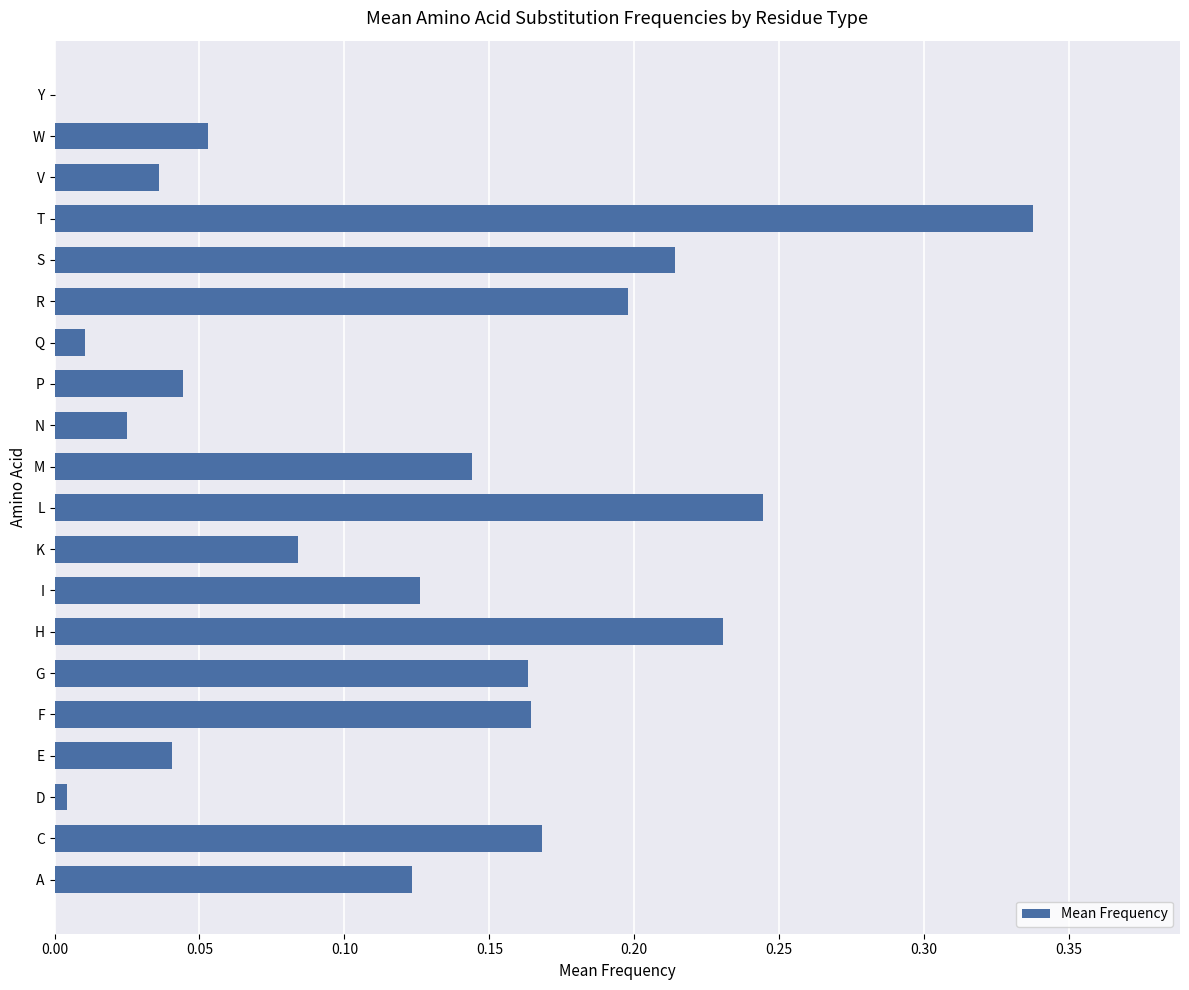

What is the change in value from G to H?

+0.1